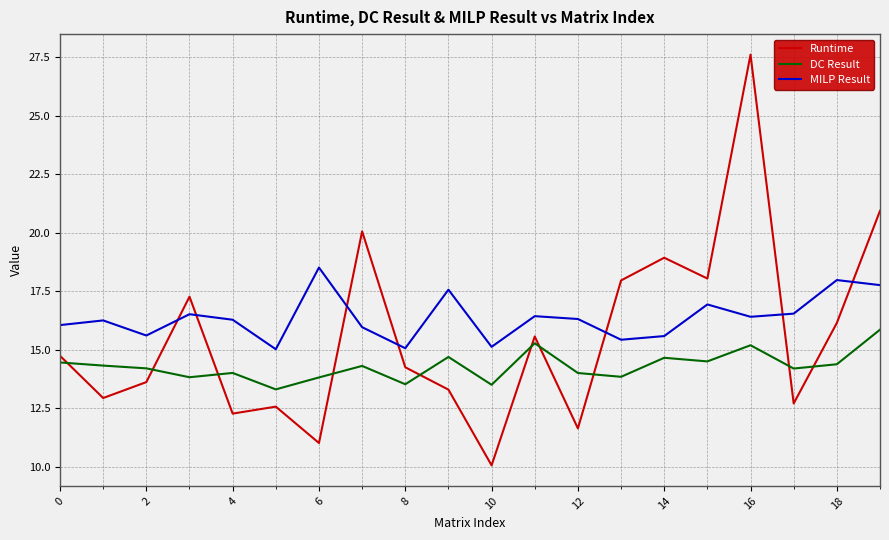

Rank the series by their average value, from highest to lowest.

MILP Result, Runtime, DC Result